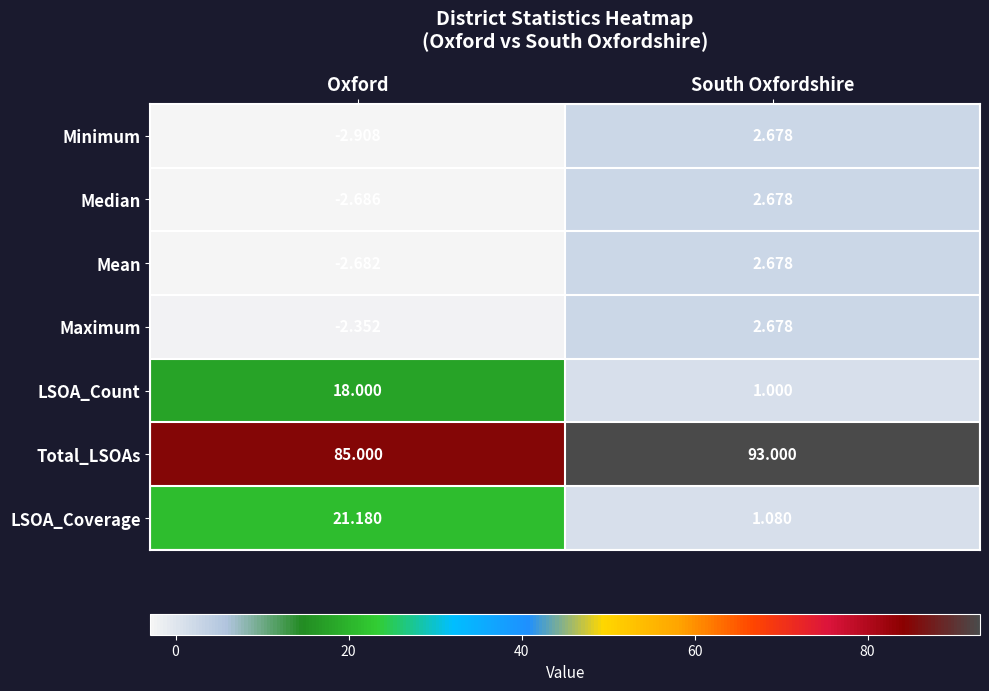

At which category is the sum across all series the highest?

Oxford